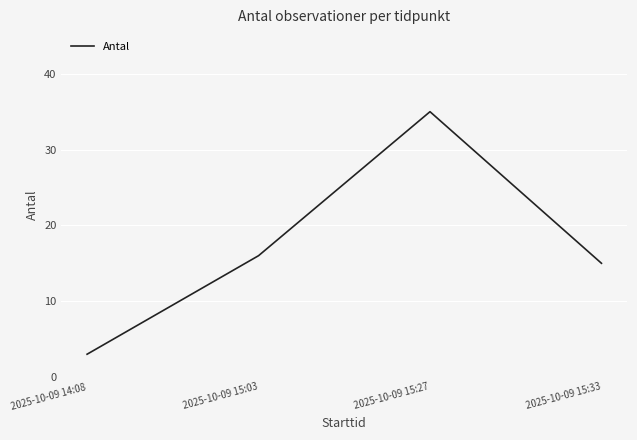

Which has a higher value, 2025-10-09 15:33 or 2025-10-09 15:03?

2025-10-09 15:03